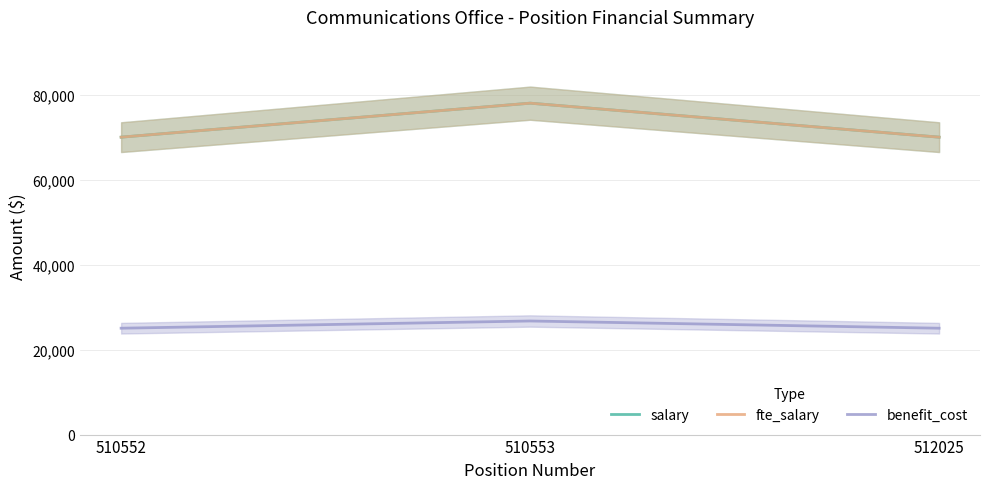

Reading left to right, transcribe all the data shown in this chart.

salary: 70000	78000	70000
fte_salary: 70000	78000	70000
benefit_cost: 25035	26734	25035